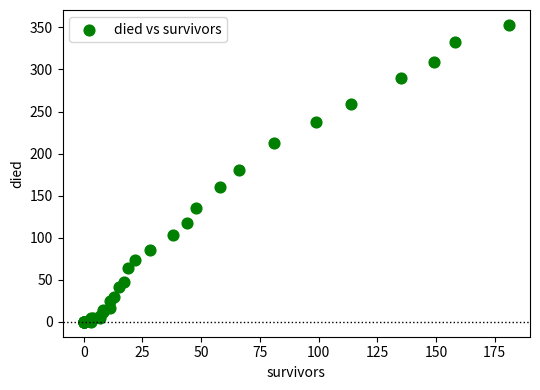

What Y value in the scatter plot is closest to 176?

180